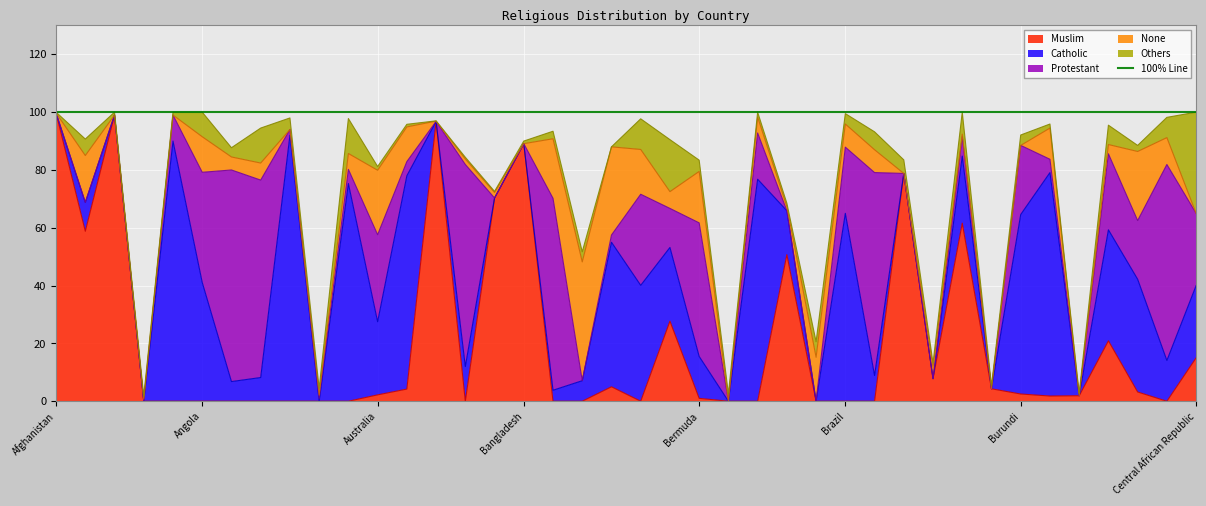

What is the sum of all Others values?

186.4